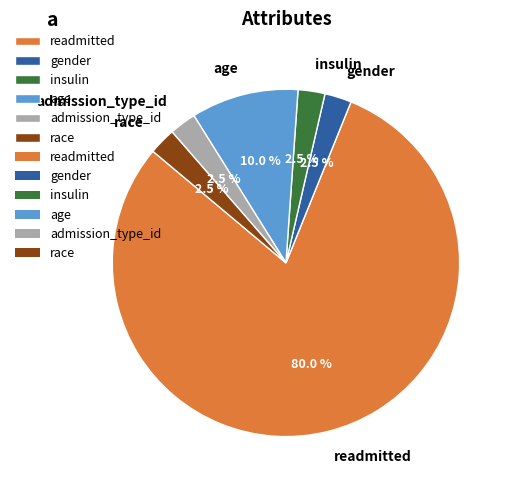

What is the largest slice in the pie chart?

readmitted